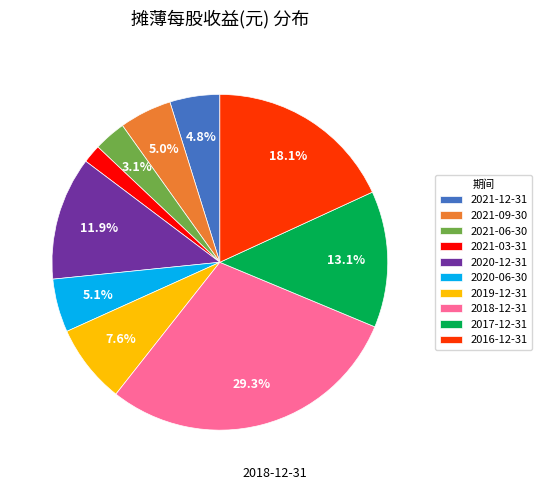

To the nearest percent, what portion does 2021-06-30 represent?

3%